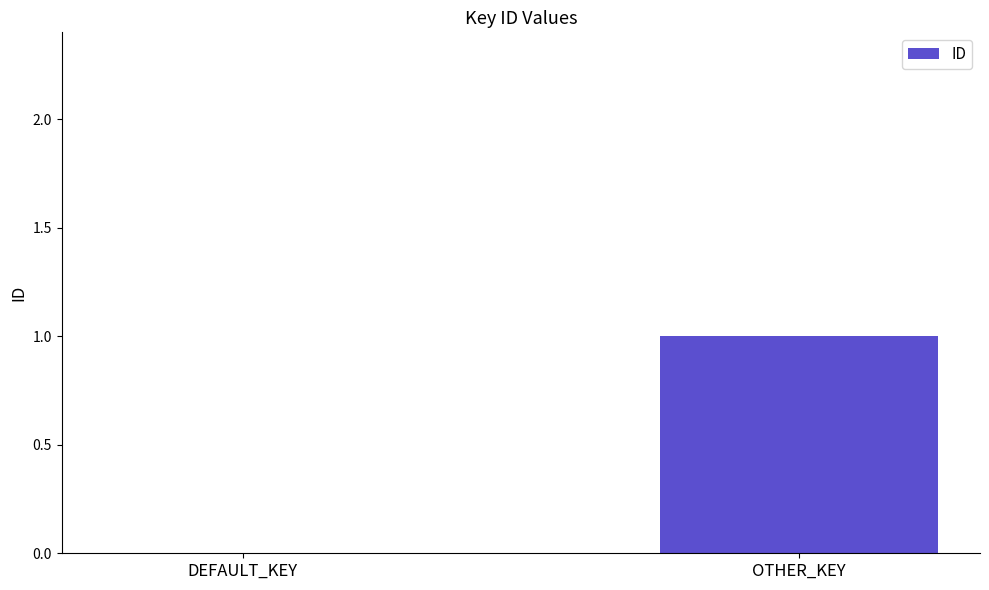

The value at DEFAULT_KEY is 0. True or false?

True